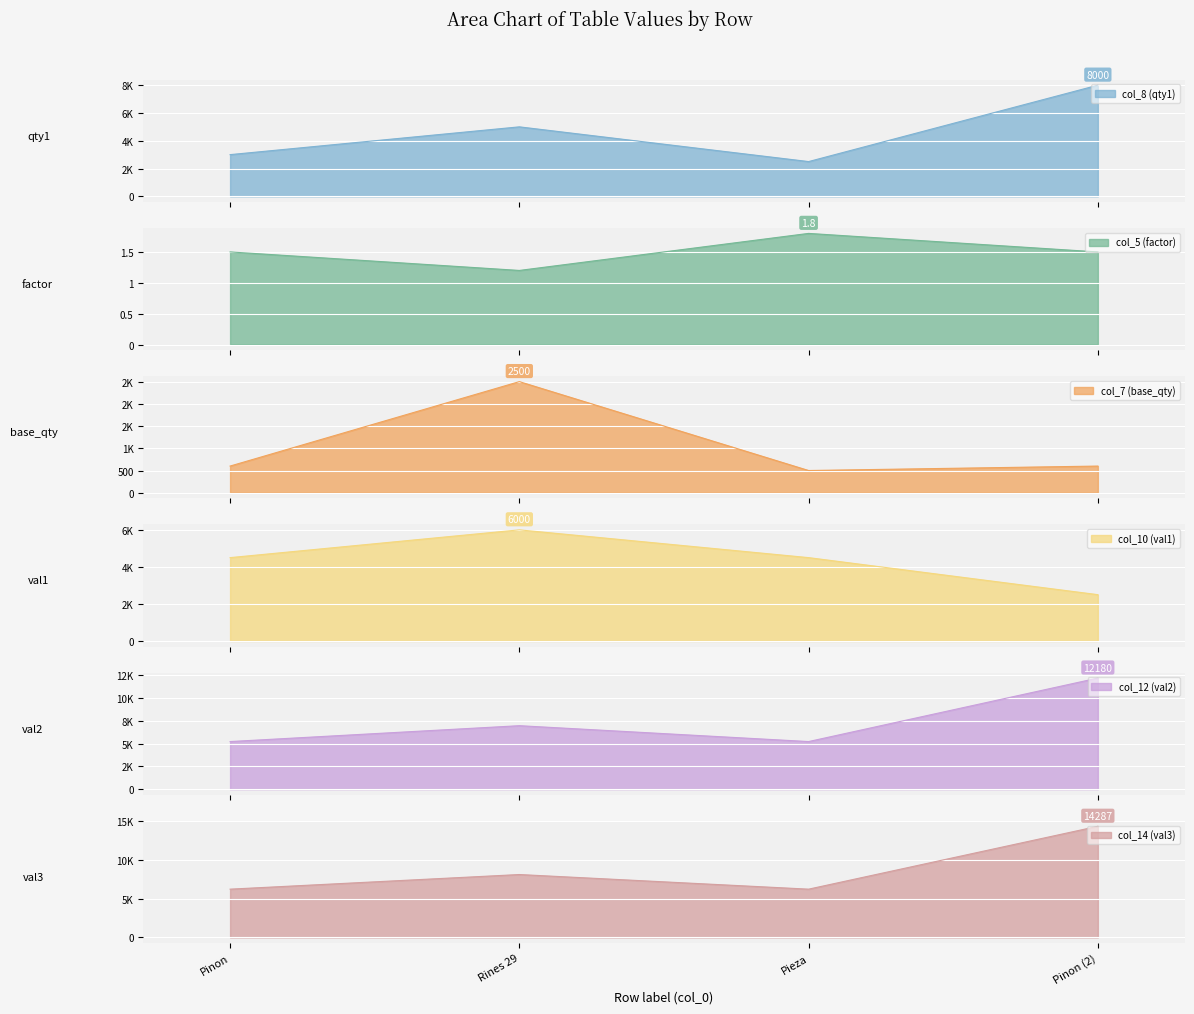

Reading right to left, transcribe all the data shown in this chart.

col_8 (qty1): Pinon (2)=8000.0	Pieza=2500.0	Rines 29=5000.0	Pinon=3000.0
col_5 (factor): Pinon (2)=1.5	Pieza=1.8	Rines 29=1.2	Pinon=1.5
col_7 (base_qty): Pinon (2)=600.0	Pieza=500.0	Rines 29=2500.0	Pinon=600.0
col_10 (val1): Pinon (2)=2500.0	Pieza=4500.0	Rines 29=6000.0	Pinon=4500.0
col_12 (val2): Pinon (2)=12180.0	Pieza=5220.0	Rines 29=6960.0	Pinon=5220.0
col_14 (val3): Pinon (2)=14287.0	Pieza=6203.0	Rines 29=8084.0	Pinon=6203.0